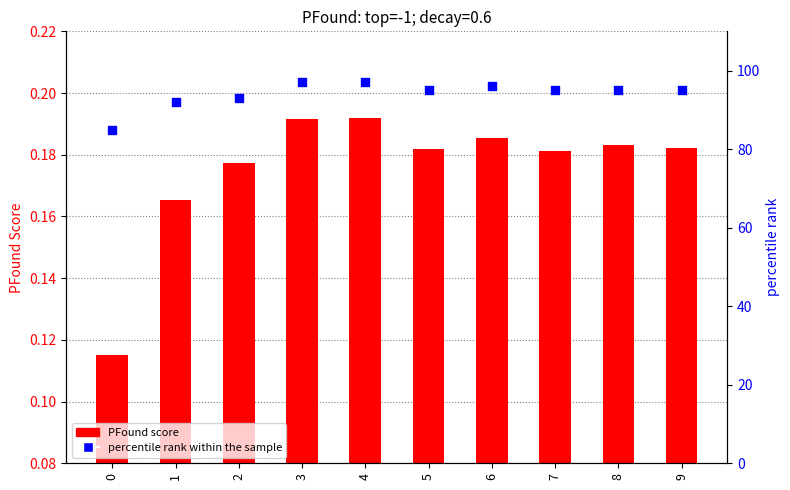

At which category is the sum across all series the highest?

4